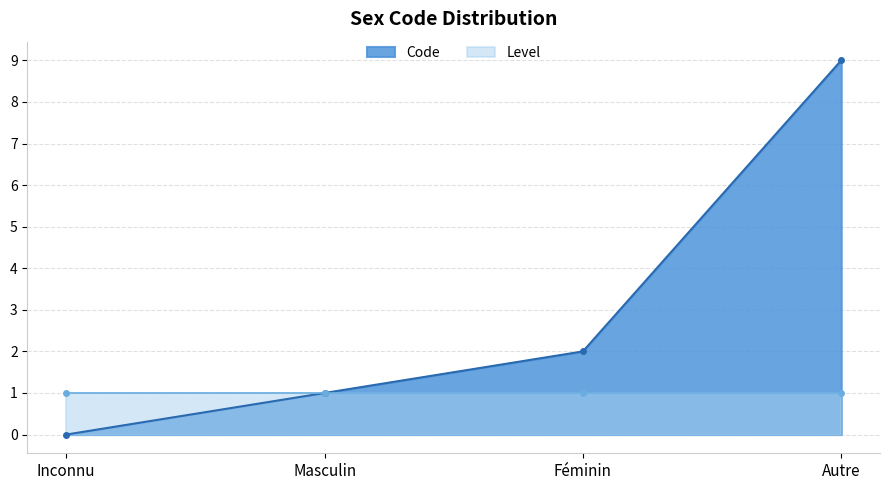

What position from the right is Féminin?

2